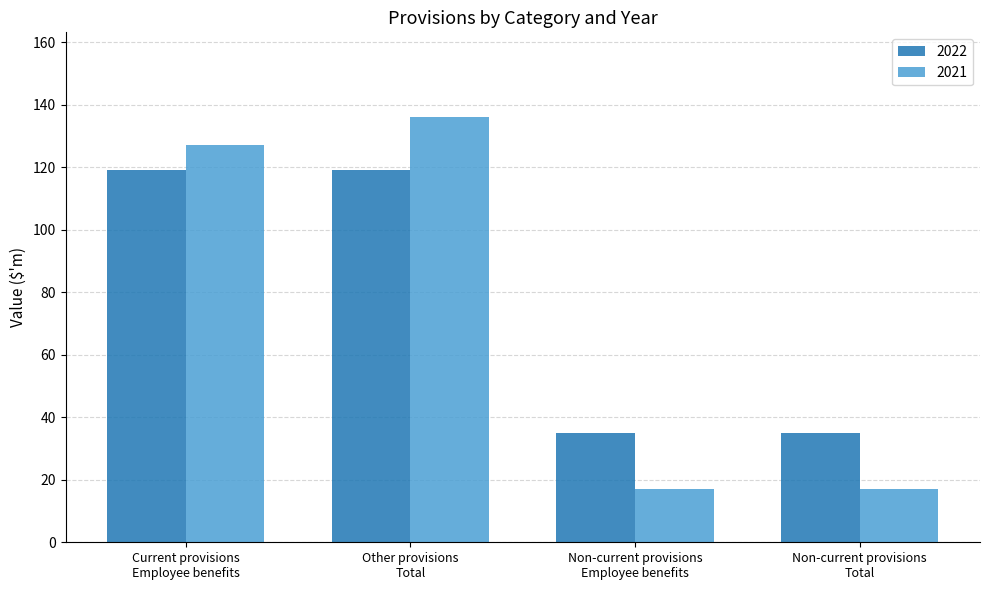

List the series in order of their peak value, lowest first.

2022, 2021